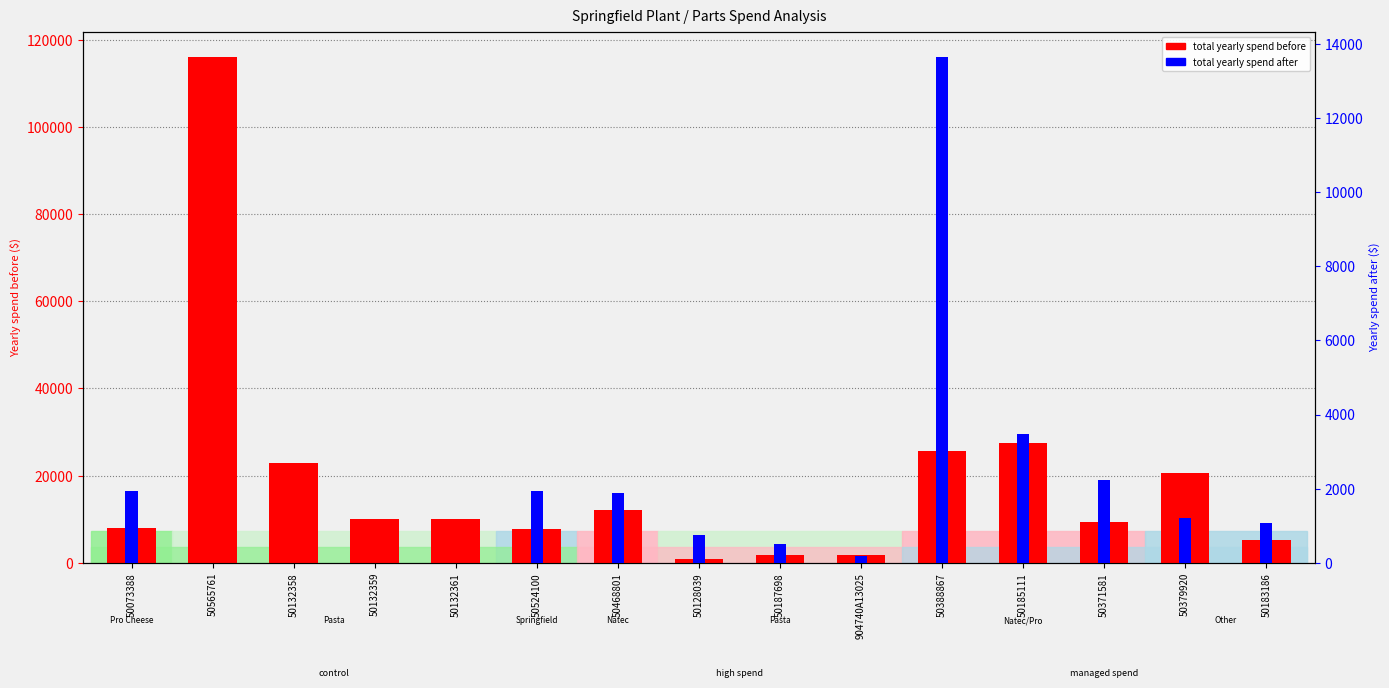

What is the lowest value of the Total yearly spend before series?

976.4